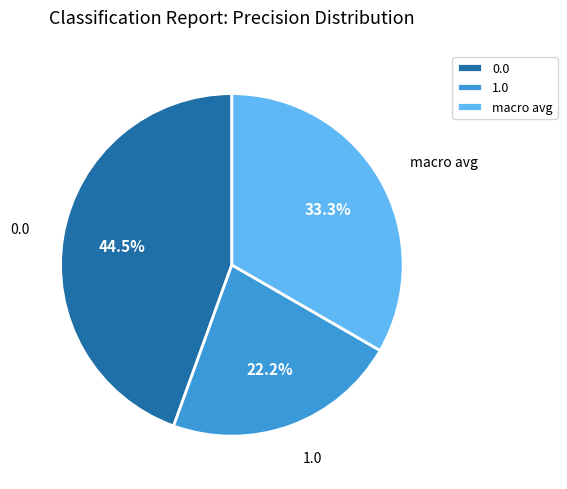

What is the smallest slice in the pie chart?

1.0